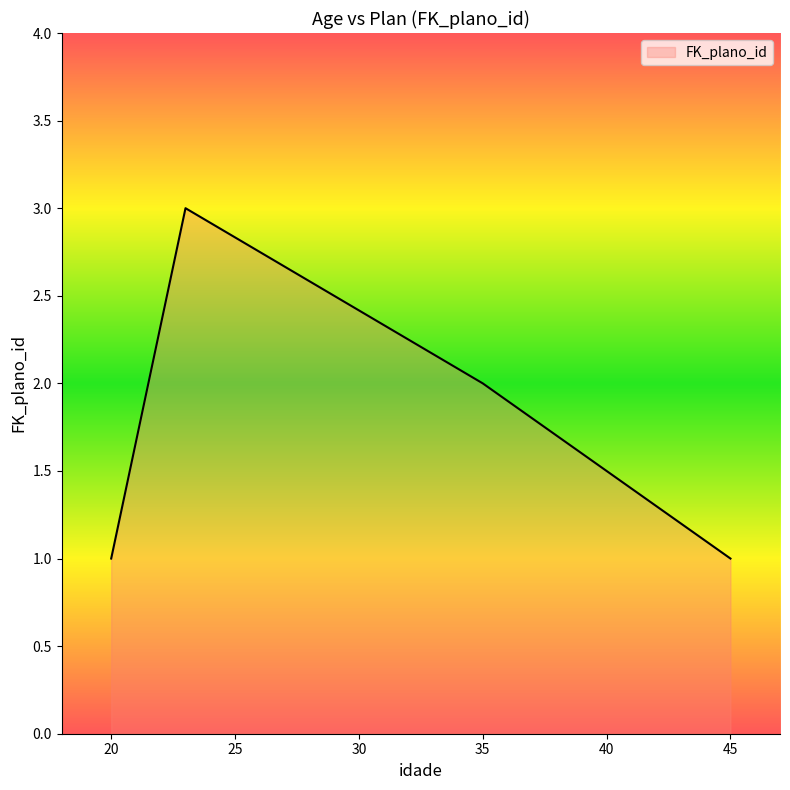

What is the average value?

2